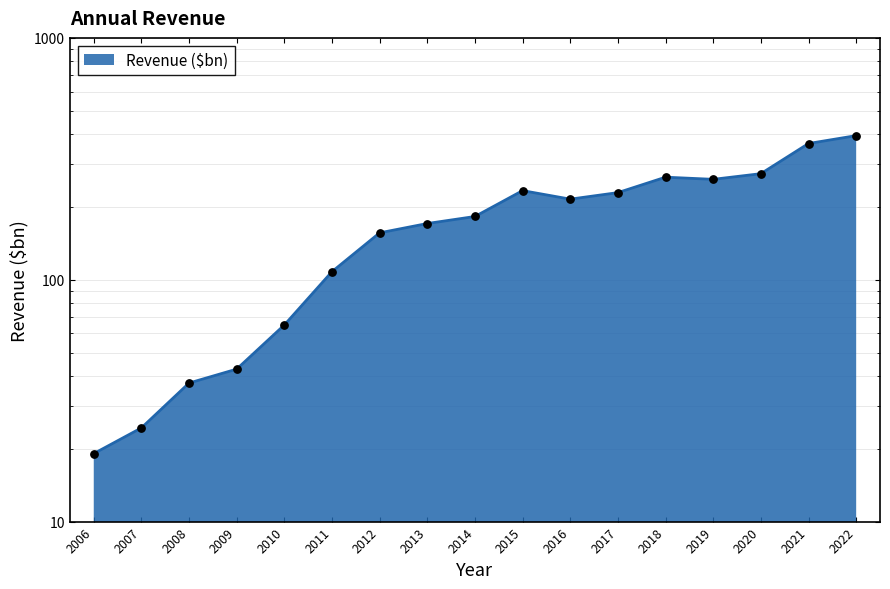

What is the ratio of the value at 2018 to the value at 2009?

6.2